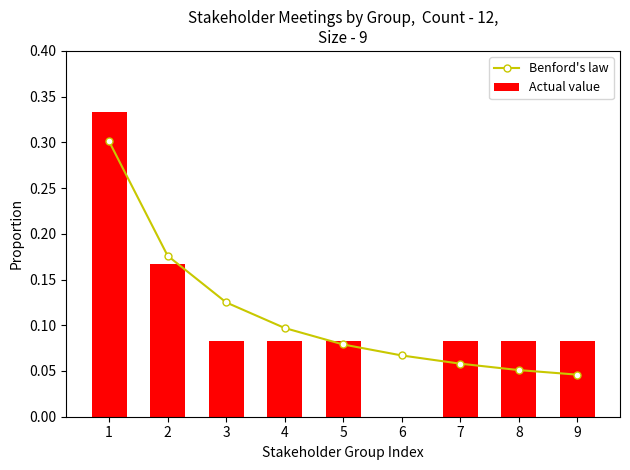

How many distinct data groups are displayed?

2